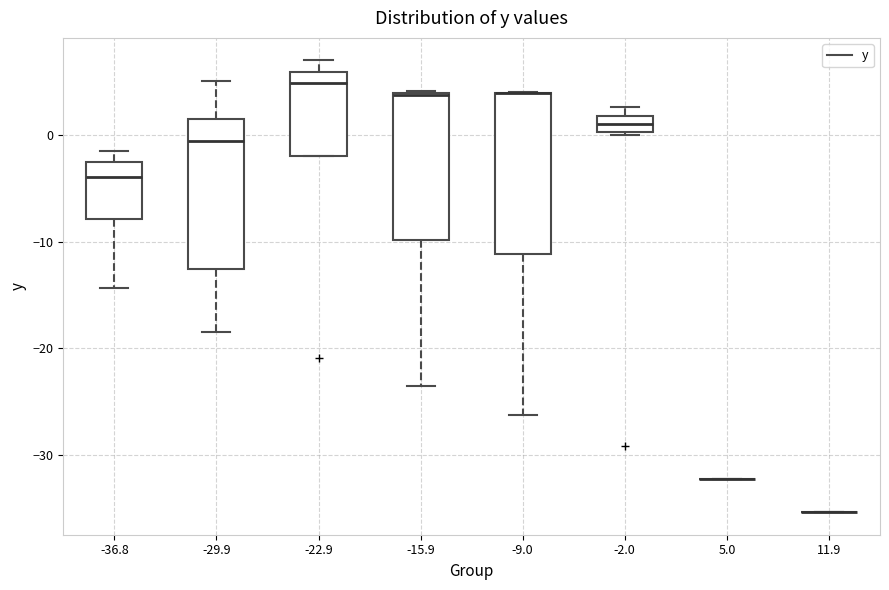

Reading left to right, read every box against the y-axis: the position of its median line, the range the box covers, and the ends of its whiskers. The values are not printed on the chart, so give them approximately, as read against the axis.

-36.8: median -4, box -8 to -2, whiskers -14 to -1
-29.9: median -1, box -13 to 2, whiskers -18 to 5
-22.9: median 5, box -2 to 6, whiskers -2 to 7
-15.9: median 4 (drawn on the box's upper edge), box -10 to 4, whiskers -24 to 4
-9.0: median 4 (drawn on the box's upper edge), box -11 to 4, whiskers -26 to 4
-2.0: median 1, box 0 to 2, whiskers 0 to 3
5.0: box collapsed to a line at -32, whiskers -32 to -32
11.9: box collapsed to a line at -35, whiskers -35 to -35